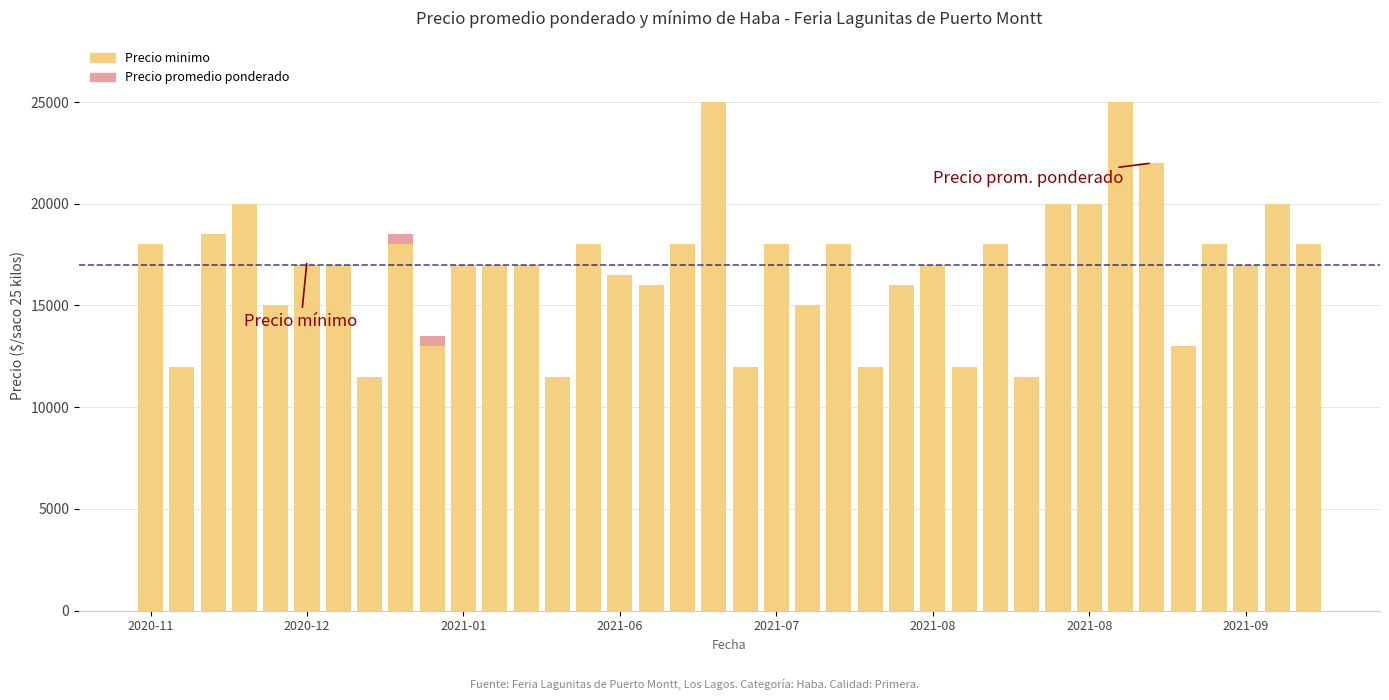

What is the maximum value for Precio minimo?

25000